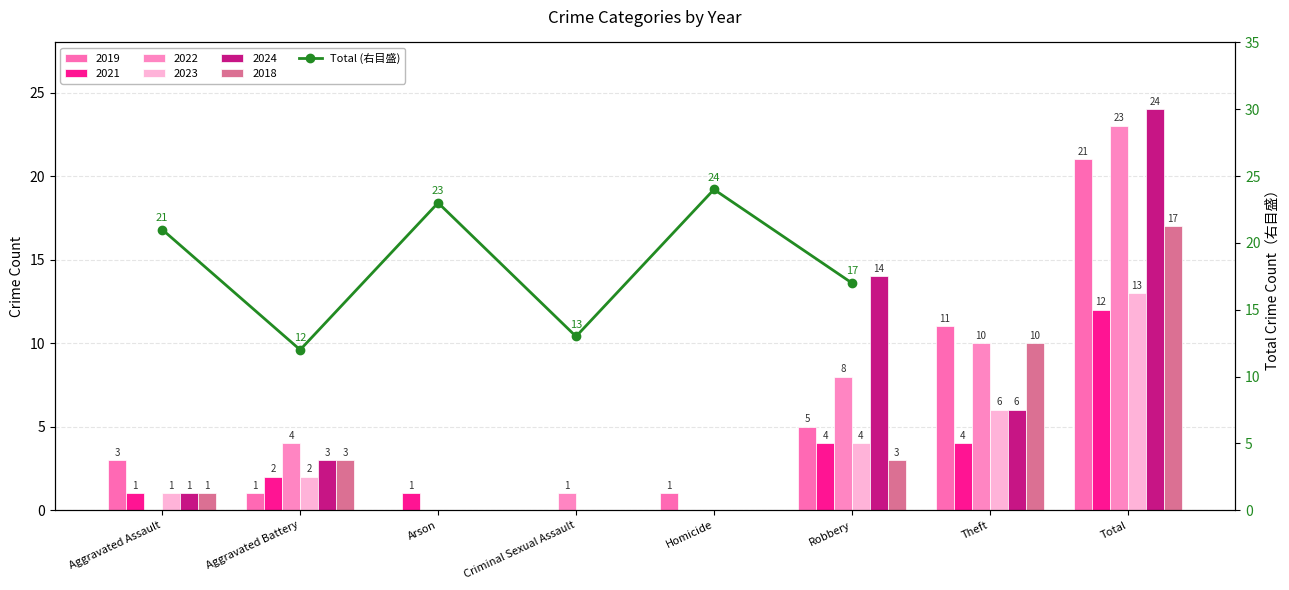

What is the difference between the maximum and minimum values?

12